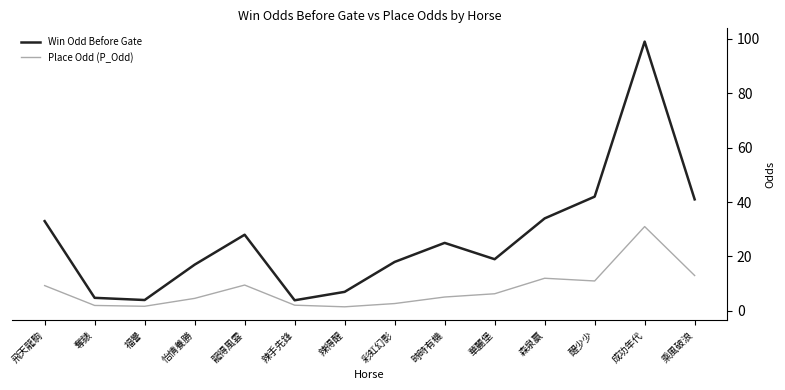

Count the number of data series in this chart.

2